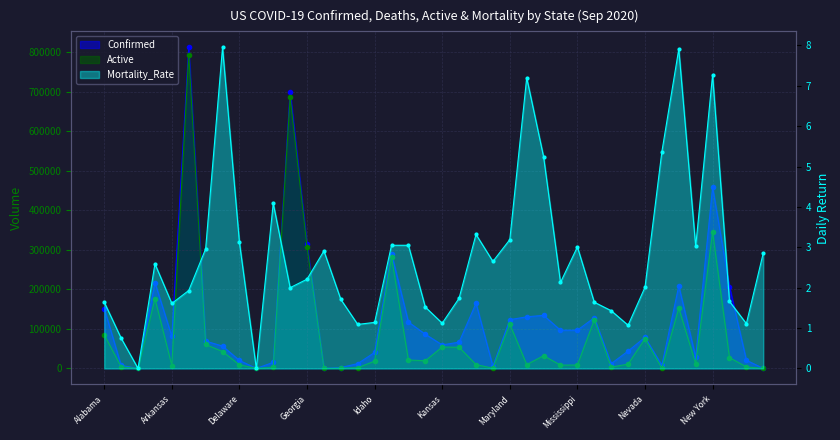

Which category has the highest value across all series?

California